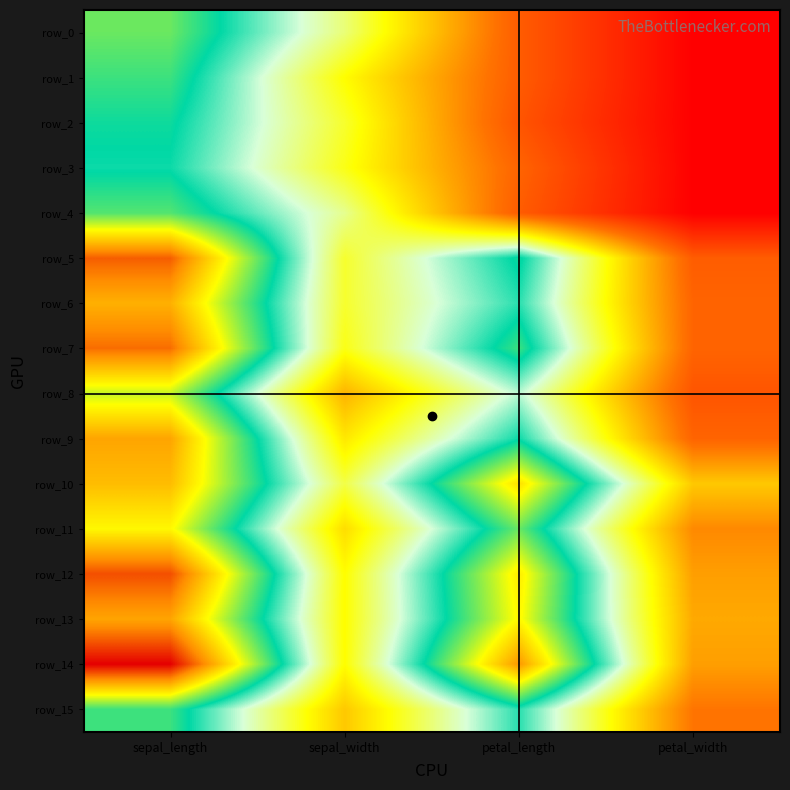

What value does the row_15 series have at sepal_width?

2.5